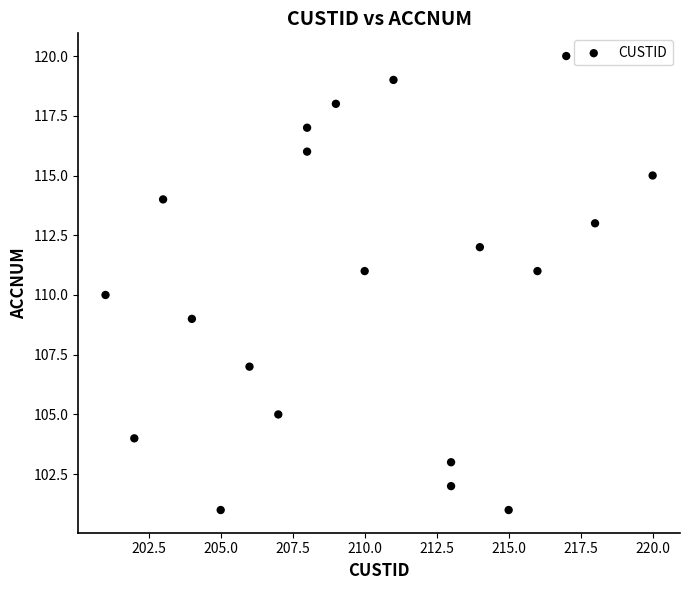

What is the range of Y values (max minus min)?

19